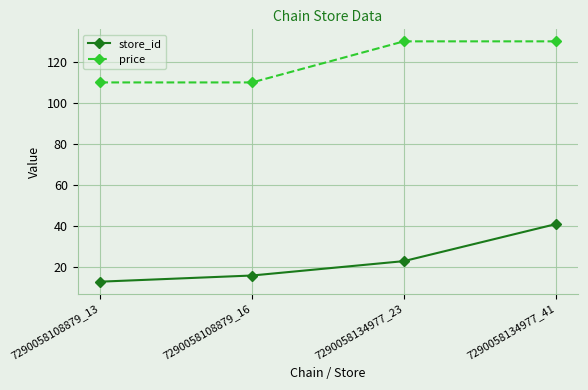

What is the sum of the store_id values at 7290058108879_16 and 7290058108879_13?

29